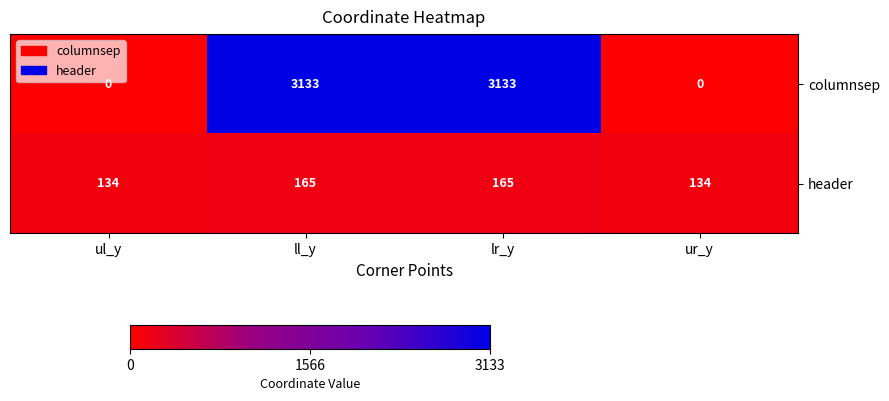

Which series changed the most between ul_y and lr_y?

columnsep